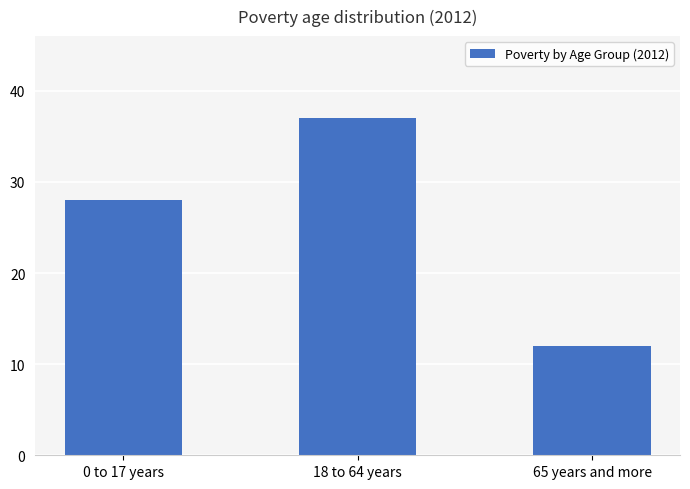

Reading left to right, extract all data points from this chart.

0 to 17 years=28	18 to 64 years=37	65 years and more=12